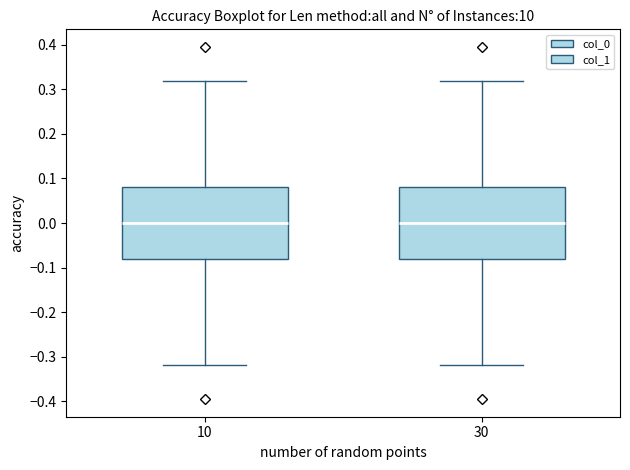

Reading left to right, transcribe this box plot: for each box, give where its median line is, the range the box spans, and where its two whiskers end, as read against the y-axis. The values are not printed on the chart, so give them approximately, as read against the axis.

10: median 0.00, box -0.08 to 0.08, whiskers -0.32 to 0.32
30: median 0.00, box -0.08 to 0.08, whiskers -0.32 to 0.32